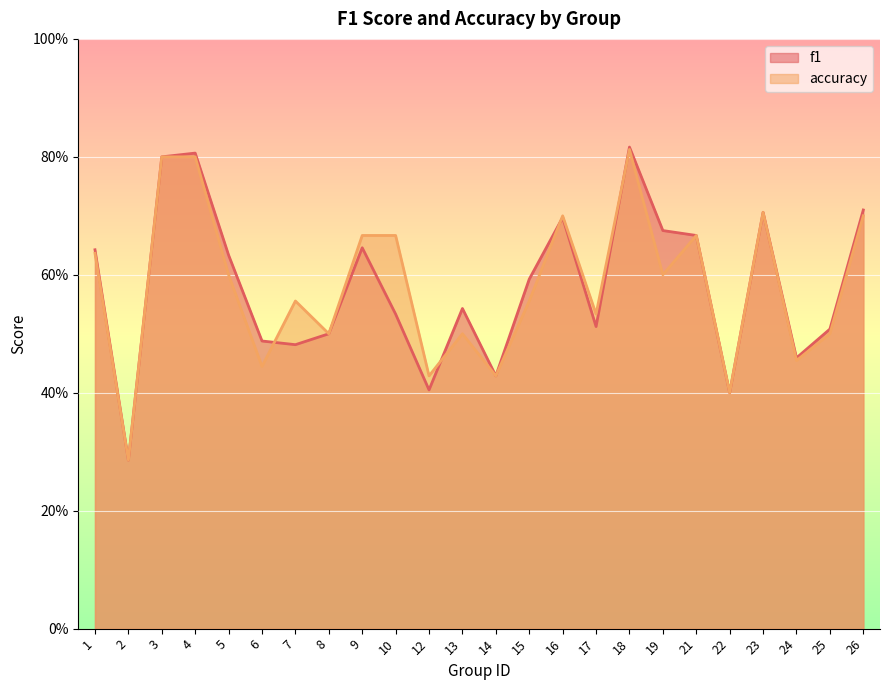

How many distinct data groups are displayed?

2